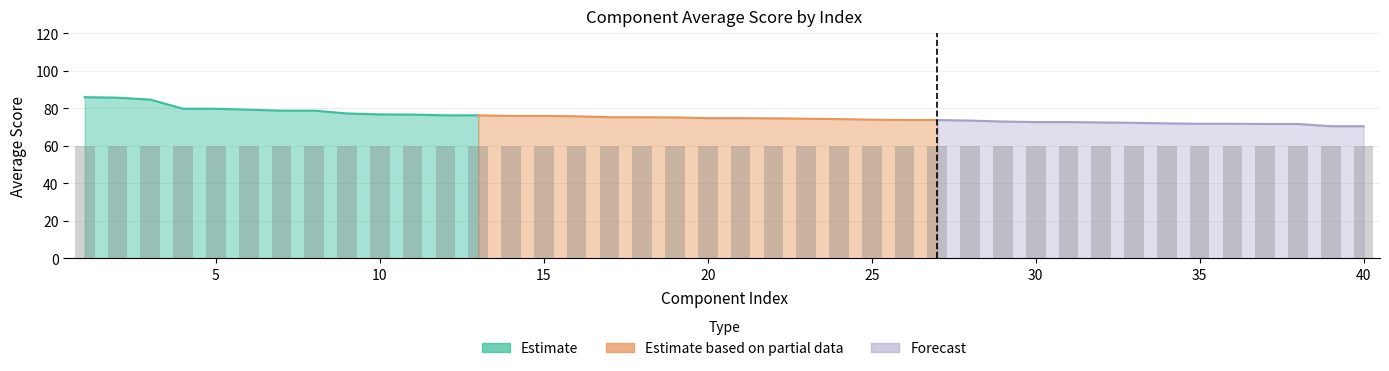

Which has a higher value, 36 or 24?

24